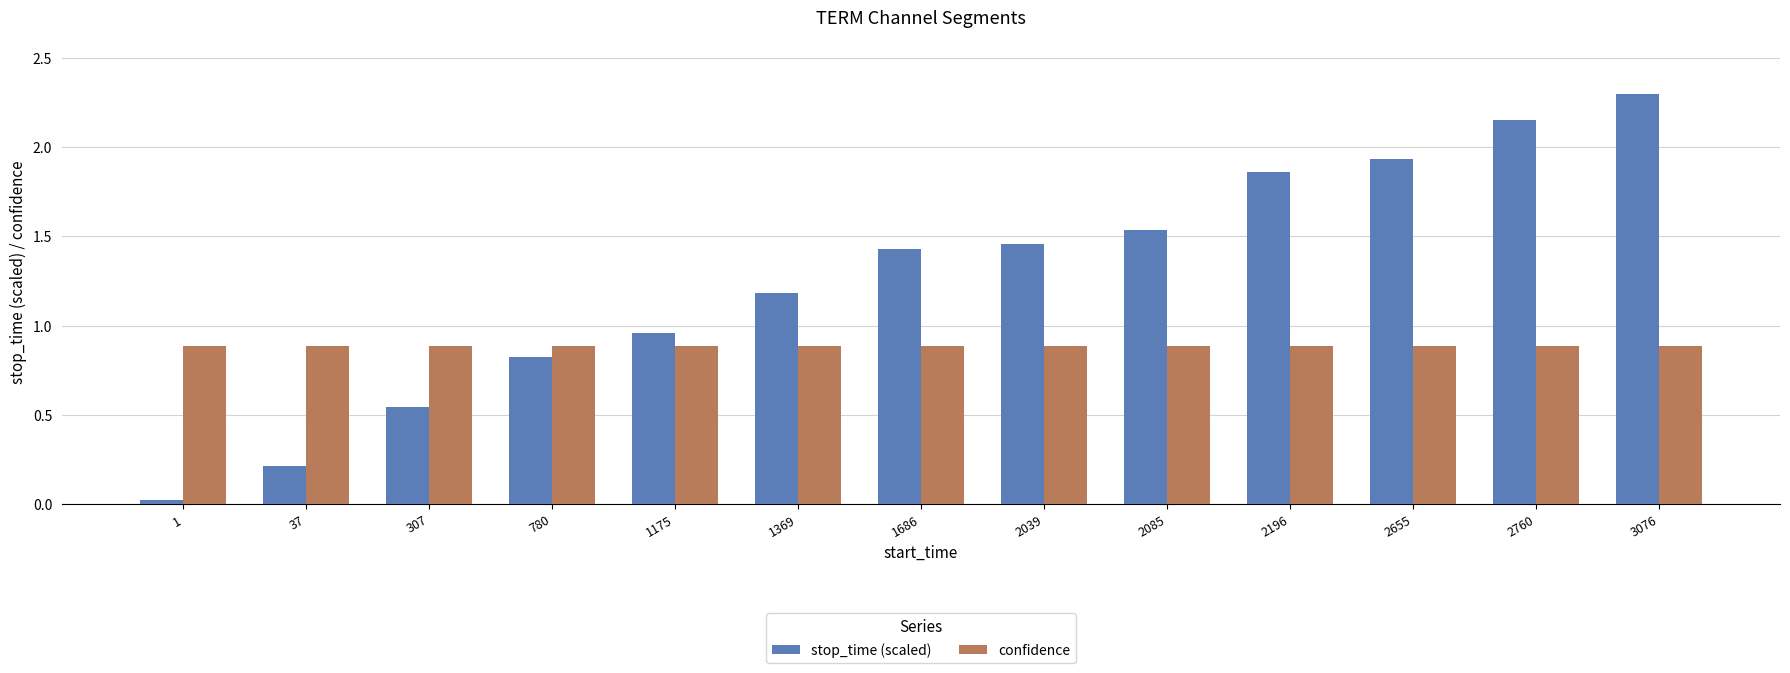

What is the difference between the maximum and minimum values in the stop_time (scaled) series?

2.3